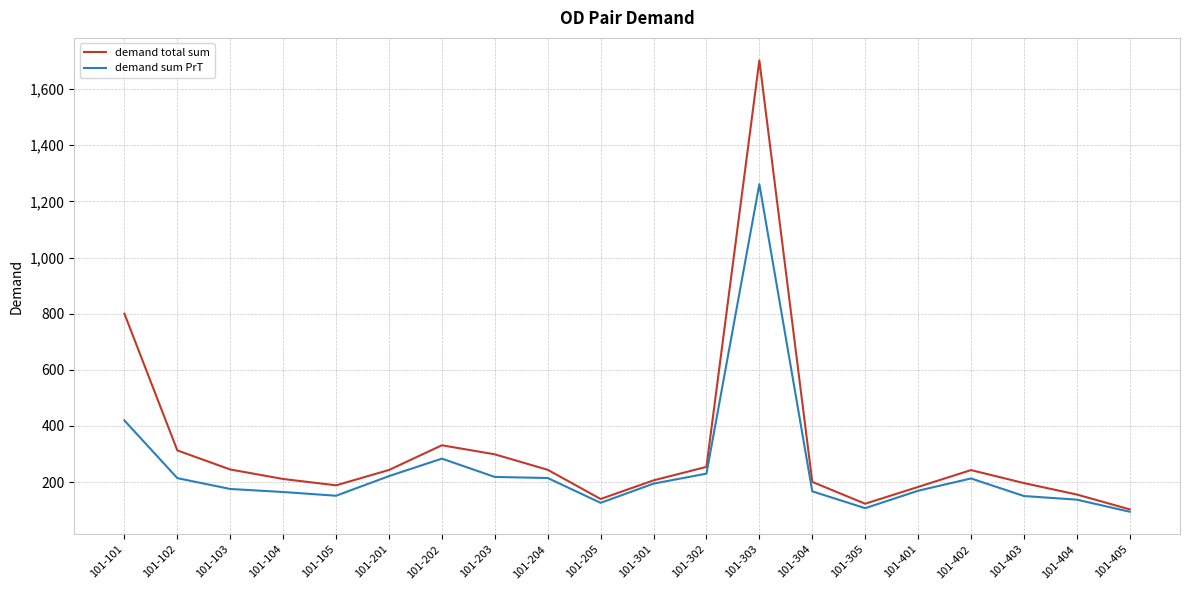

What is the sum of the demand total sum values at 101-301 and 101-303?

1908.3